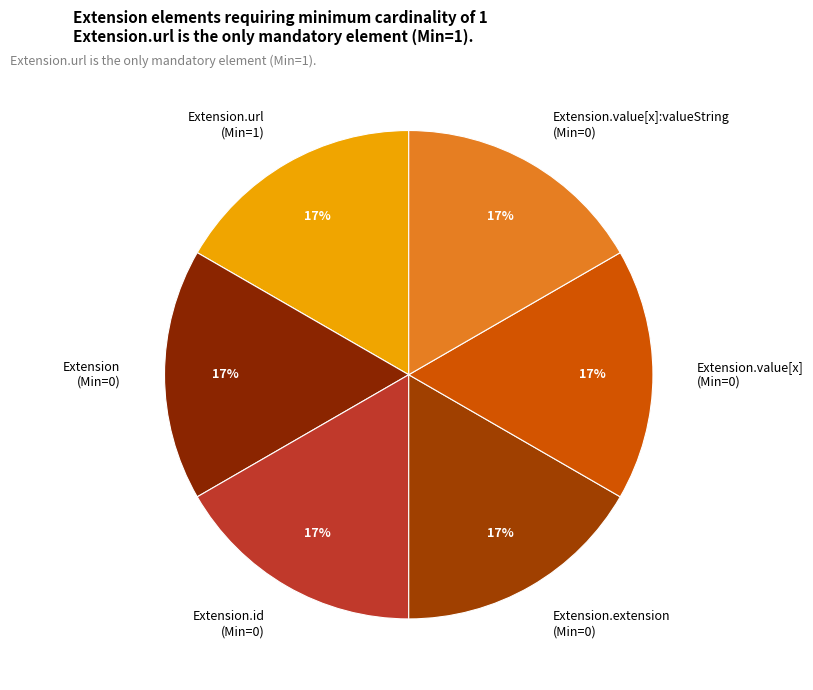

To the nearest percent, what portion does Extension.url (Min=1) represent?

17%